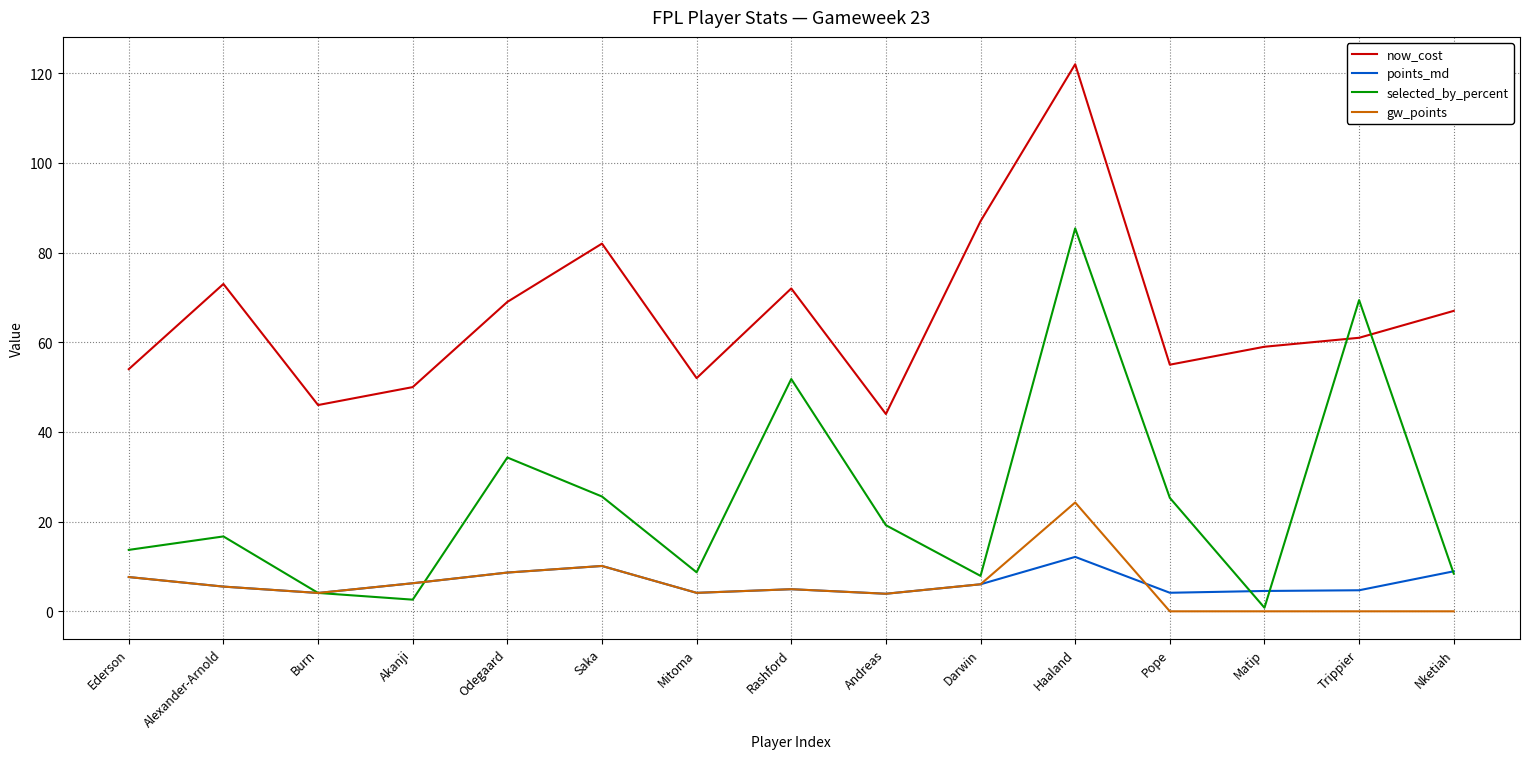

At how many categories does at least one series exceed 4?

15